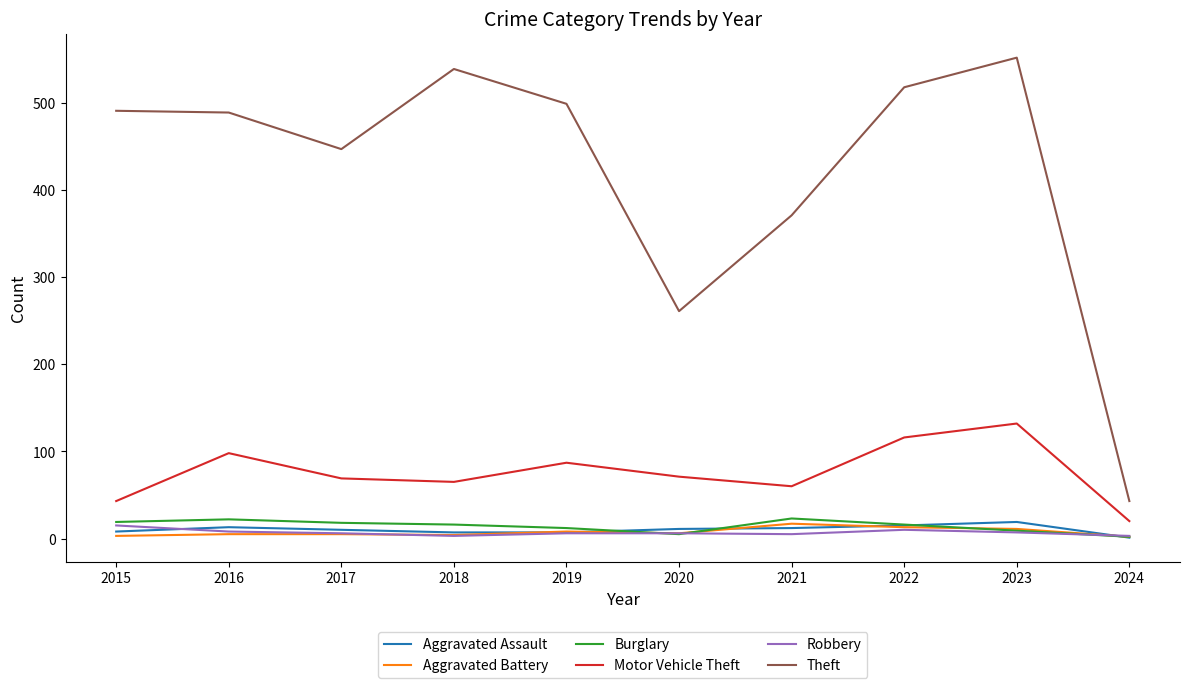

Is the value of Robbery at 2017 greater than the value of Theft at 2021?

No